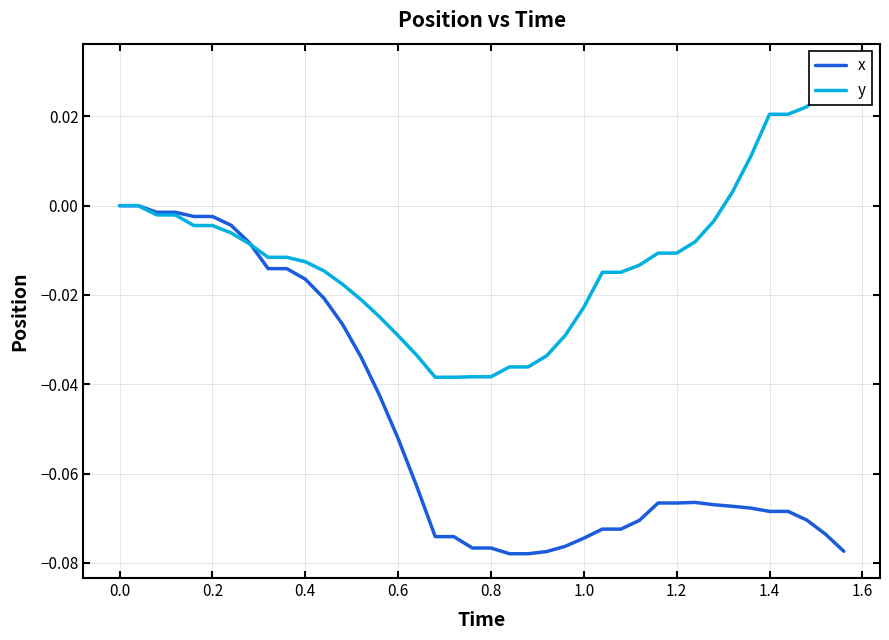

Which series has the largest total across all categories?

y